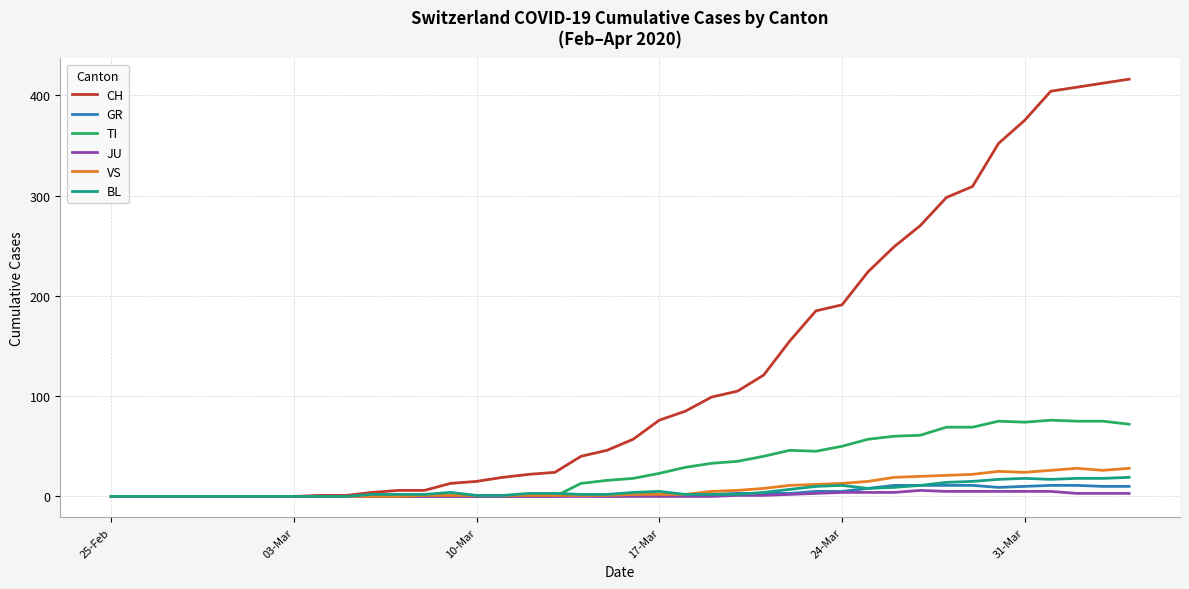

How many values in the CH series are below 57?

20